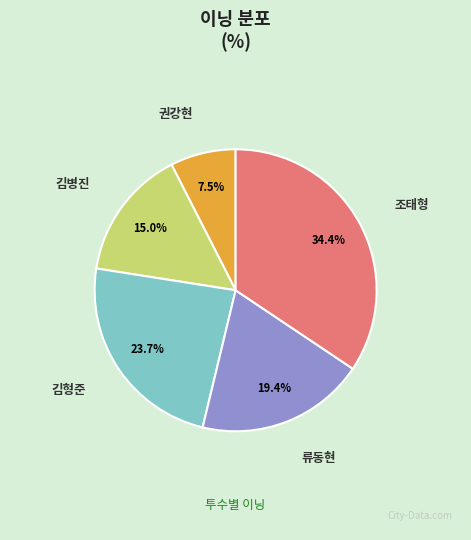

What percentage do 김형준 and 류동현 together represent?

43.1%